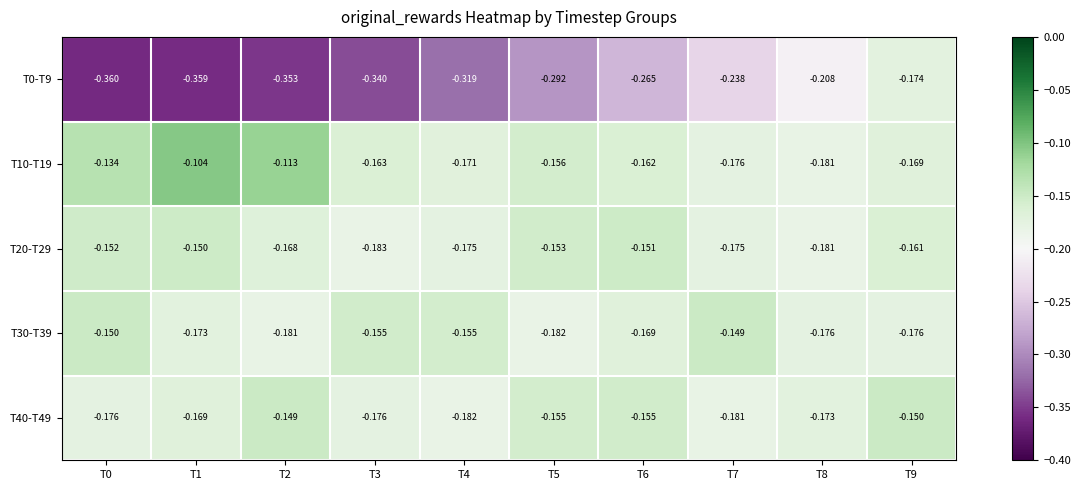

What is the total value across all series at T2?

-1.0